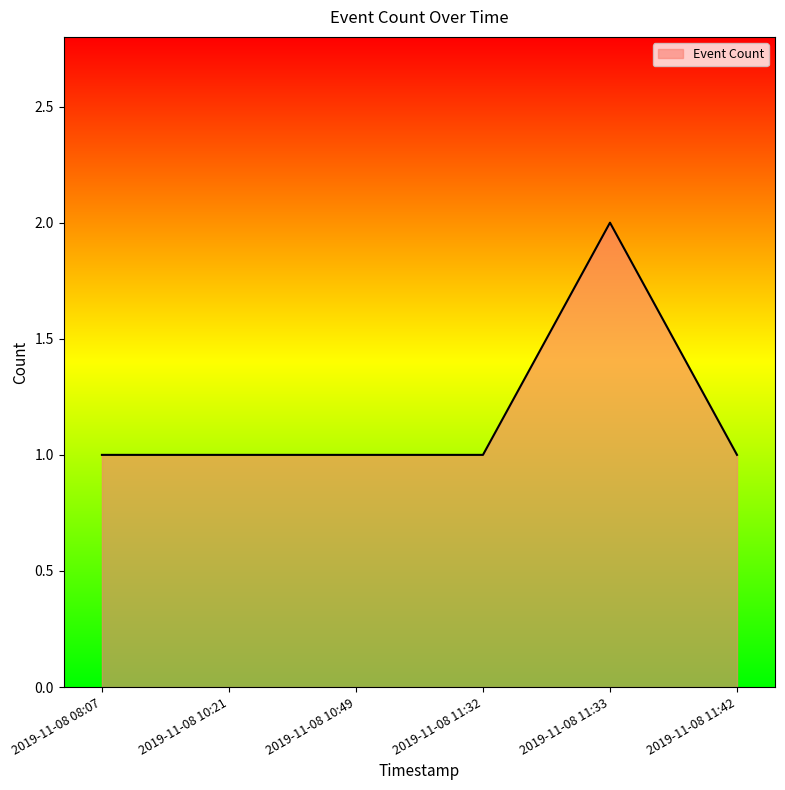

Count the values in the range 1 to 2.

6